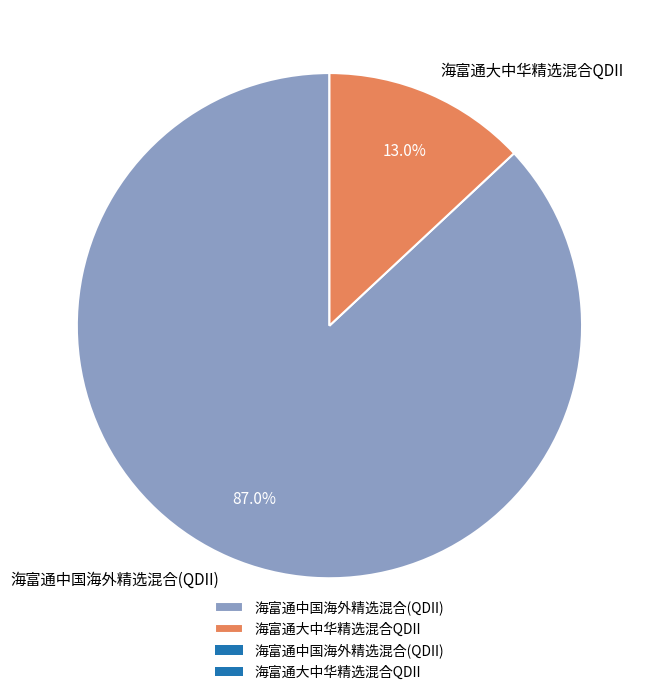

To the nearest percent, what is the average slice percentage?

50%